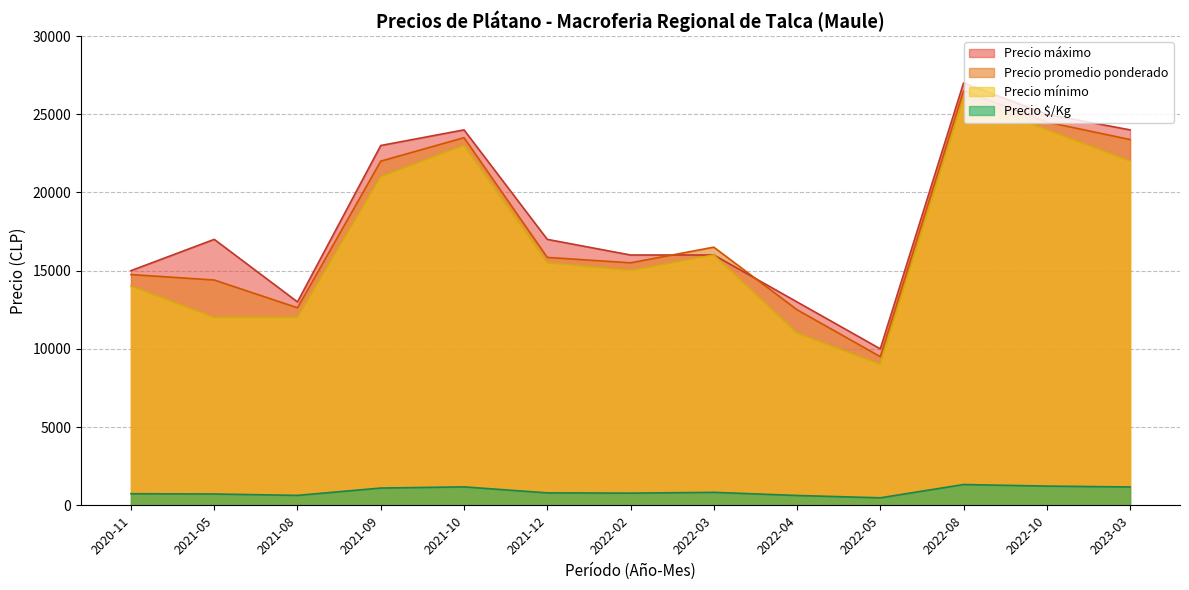

Which series has the widest spread of values?

Precio promedio ponderado